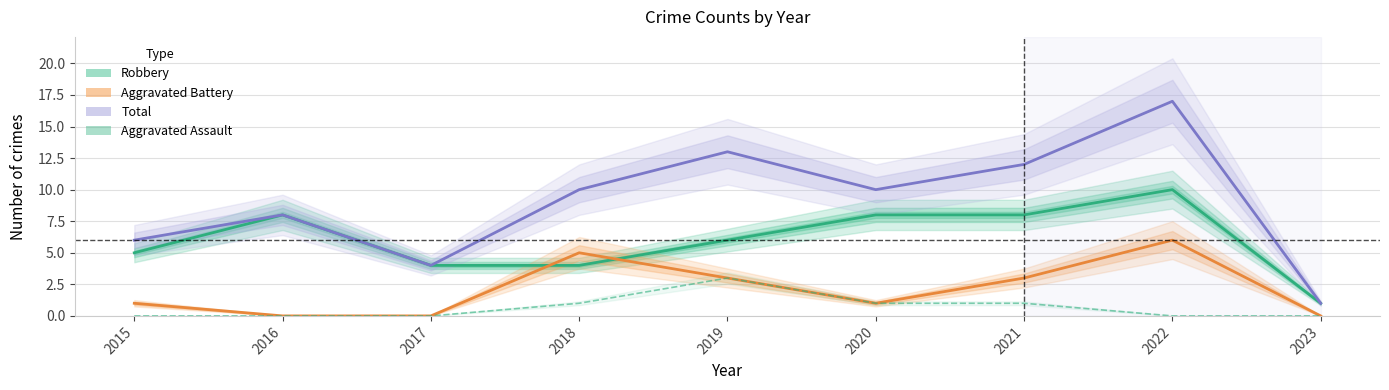

Reading left to right, list all the values displayed in this chart.

Robbery: 5	8	4	4	6	8	8	10	1
Aggravated Battery: 1	0	0	5	3	1	3	6	0
Total: 6	8	4	10	13	10	12	17	1
Aggravated Assault: 0	0	0	1	3	1	1	0	0